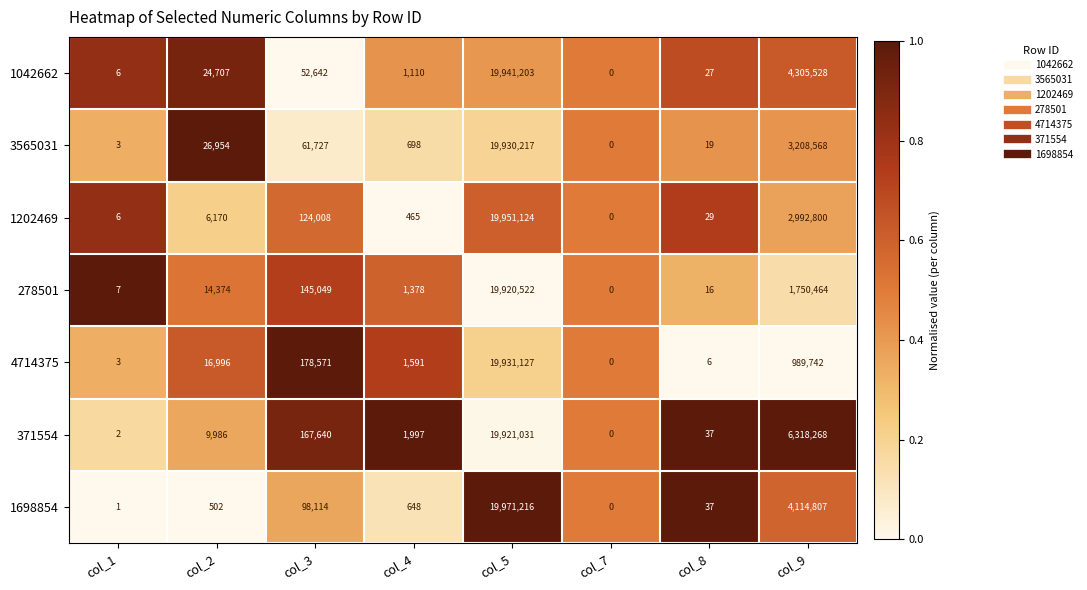

At which category is the sum across all series the highest?

col_5